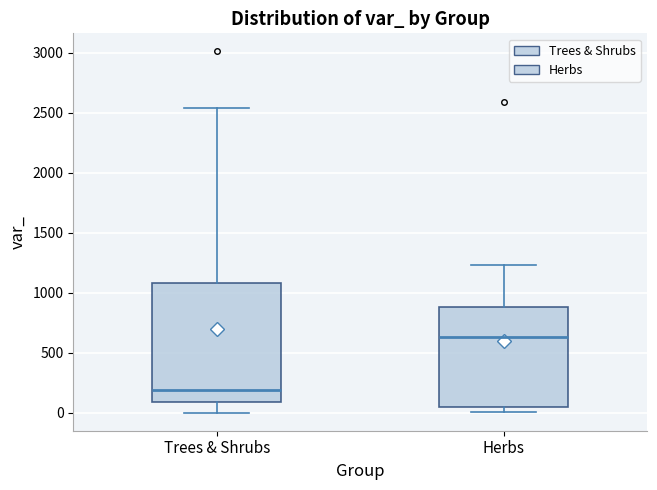

Where is the upper edge of the box for Herbs on the y-axis? The values are not printed on the chart, so give them approximately, as read against the axis.

900